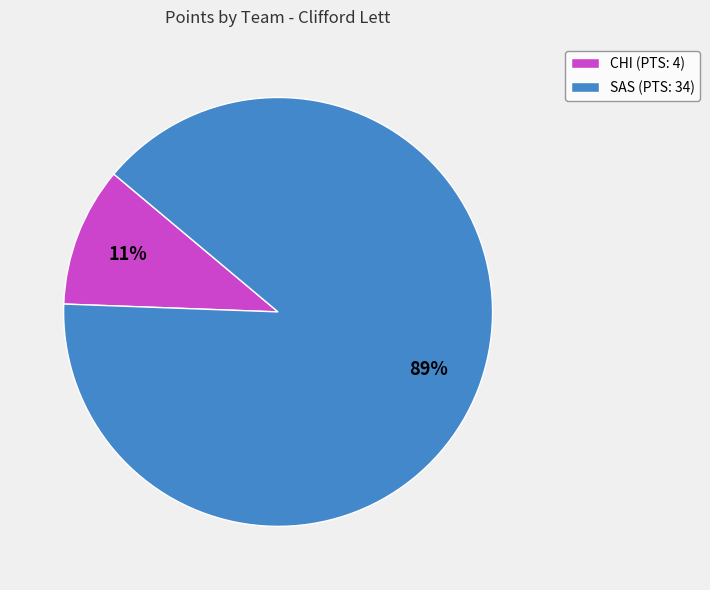

Is it true that SAS is 89% of the pie?

True